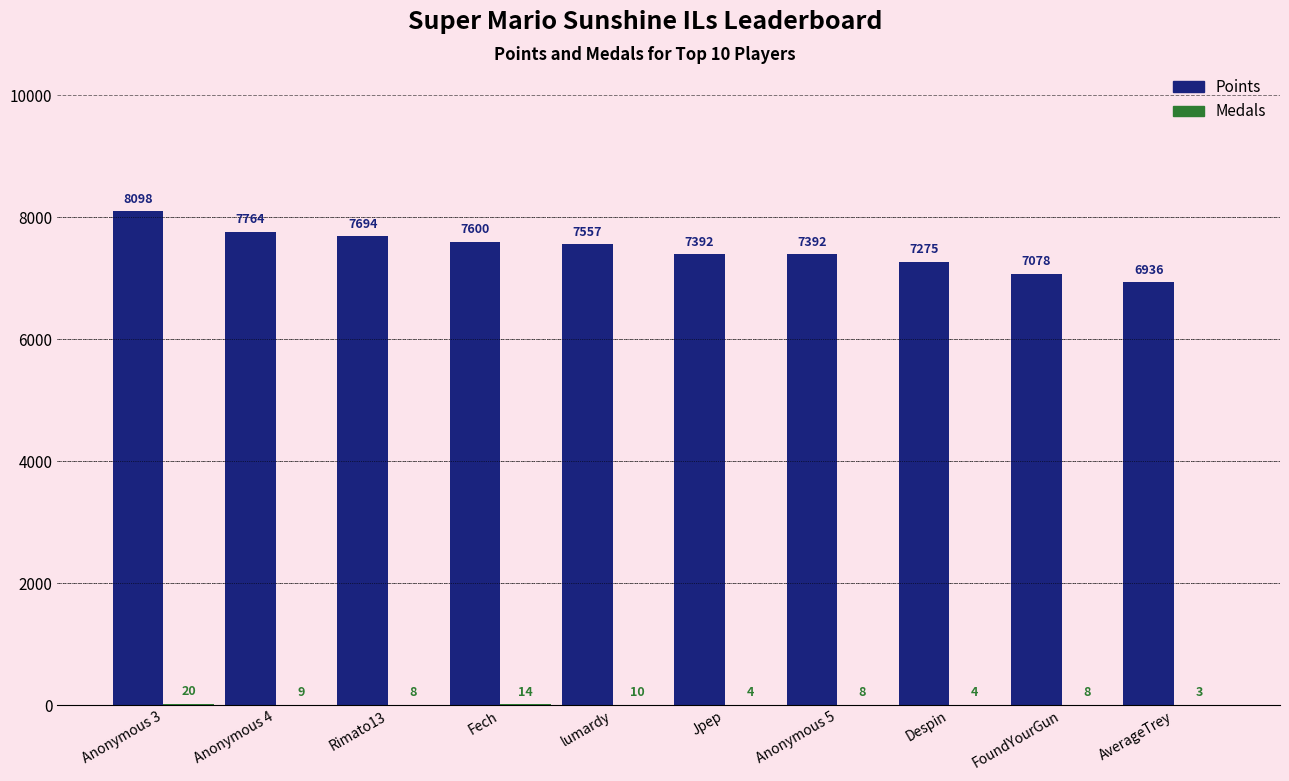

Where does the Points series first go above 7557?

Anonymous 3